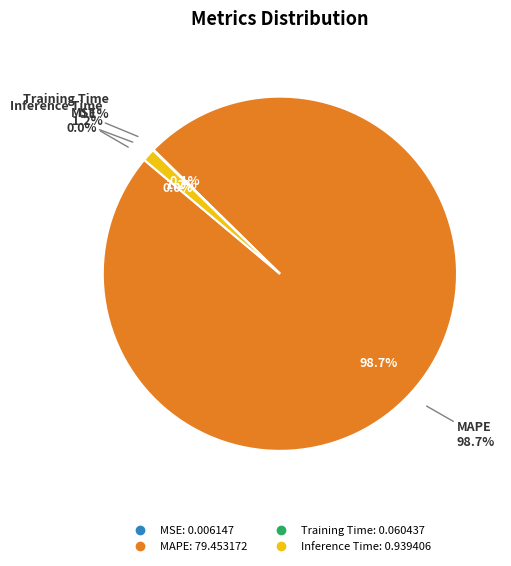

What is the total percentage of MSE and Inference Time?

1.2%